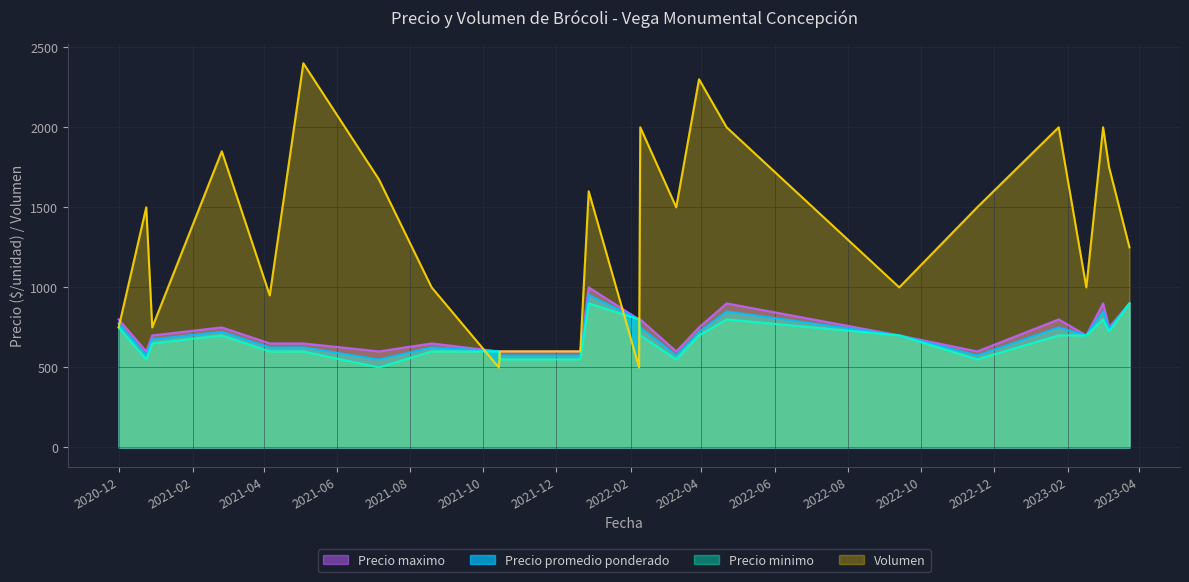

True or false: Volumen has a value of 640 at 2021-12-21.

False